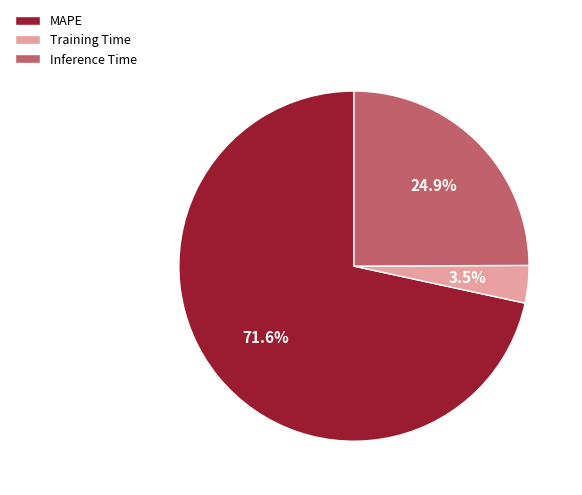

The MAPE slice represents 72% of the pie. True or false?

True